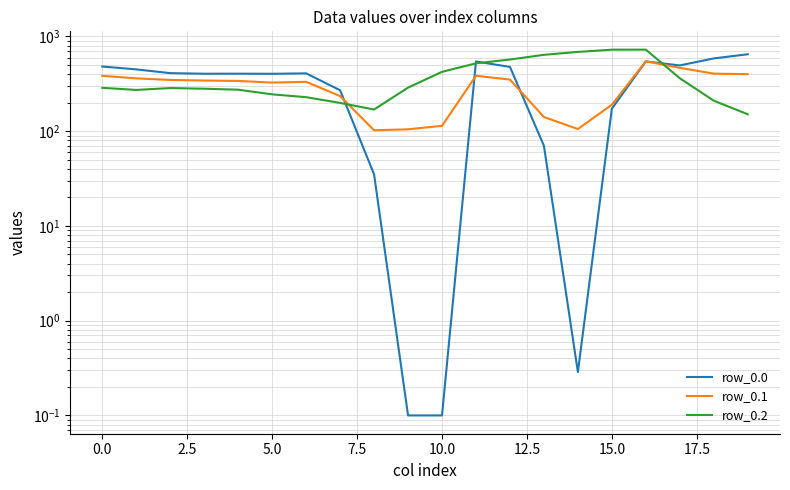

What is the sum of all row_0.2 values?

7550.6